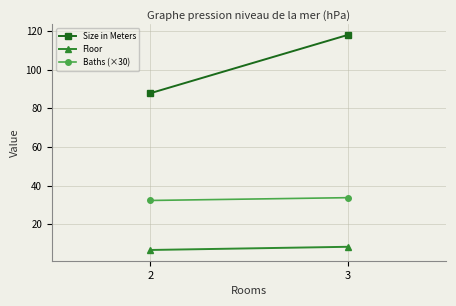

What is the average value of the Baths (×30) series?

33.0